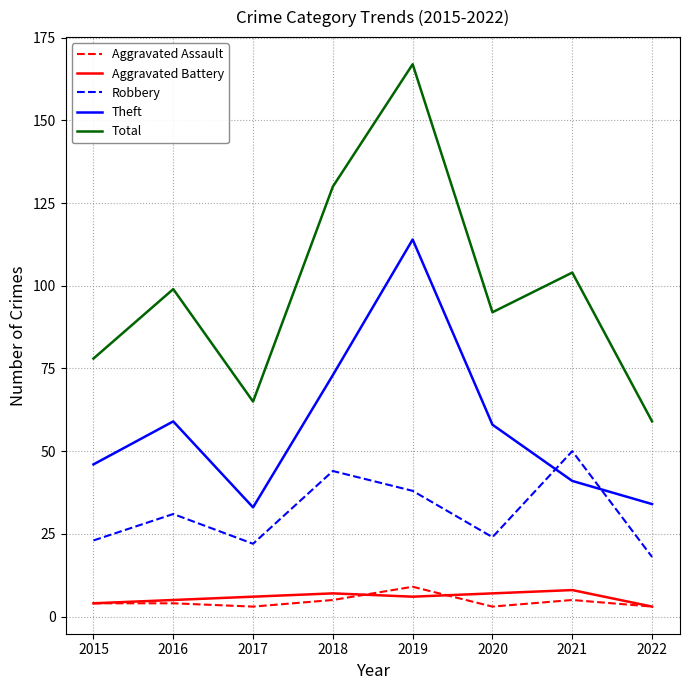

True or false: Total and Aggravated Battery intersect in this chart.

False